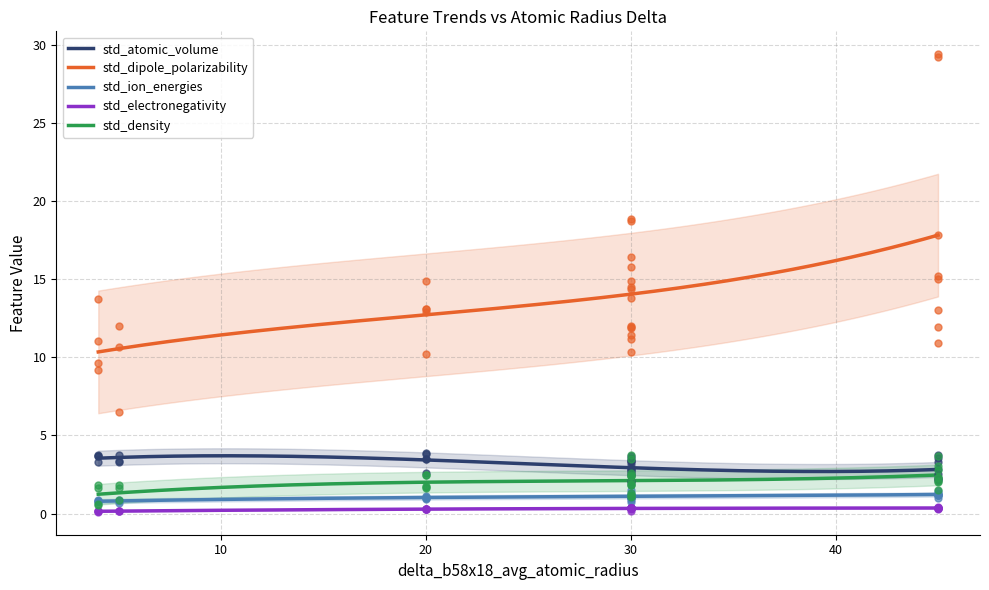

Which series contains the lowest Y value?

std_electronegativity